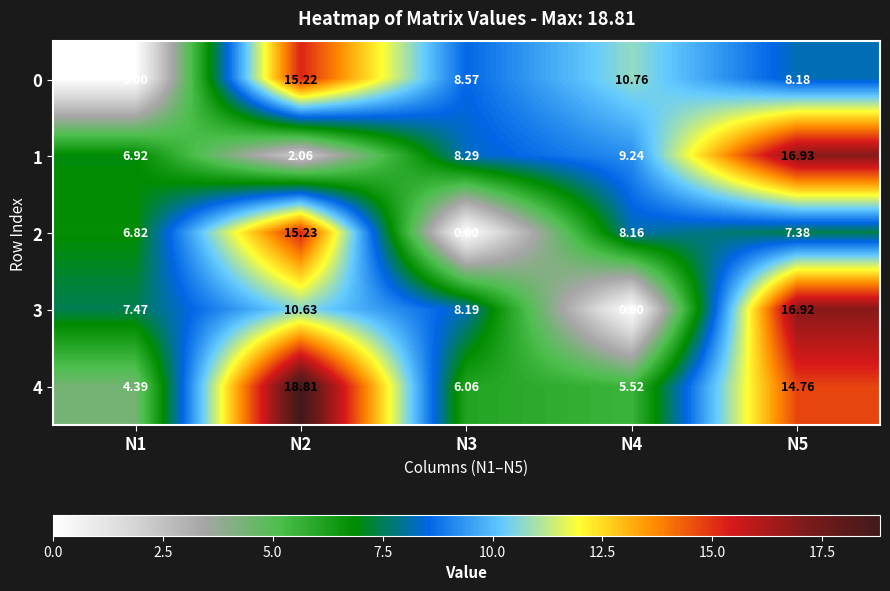

Which series has the largest range (max minus min)?

3